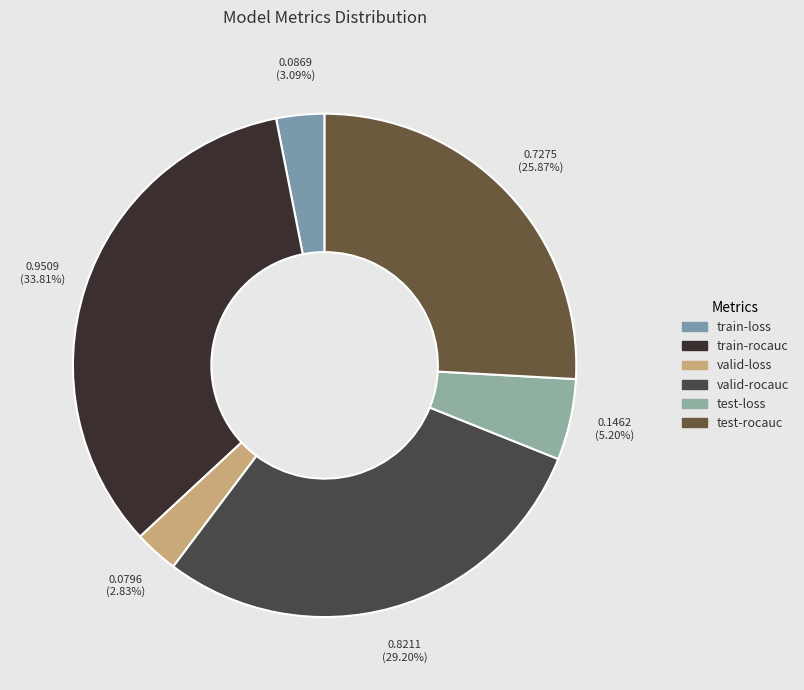

How many slices are in this pie chart?

6